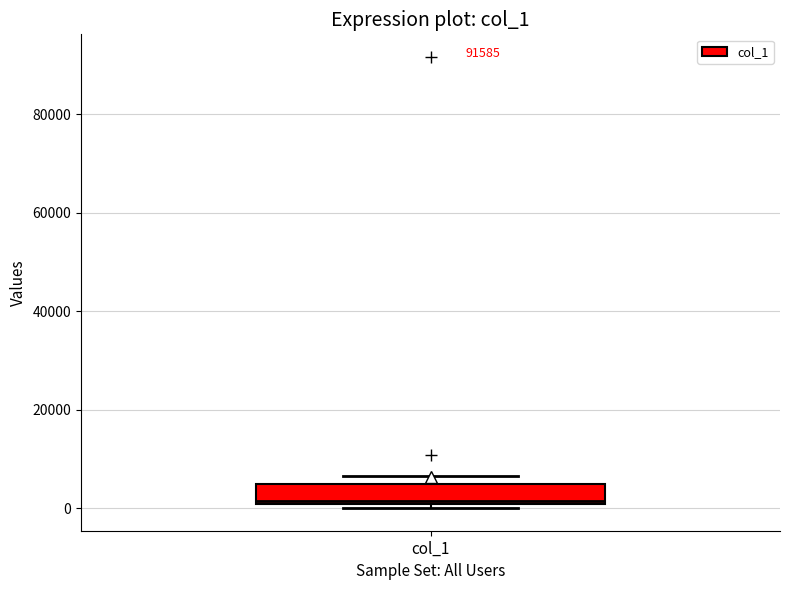

Where is the upper edge of the box for col_1 on the y-axis? The values are not printed on the chart, so give them approximately, as read against the axis.

4000